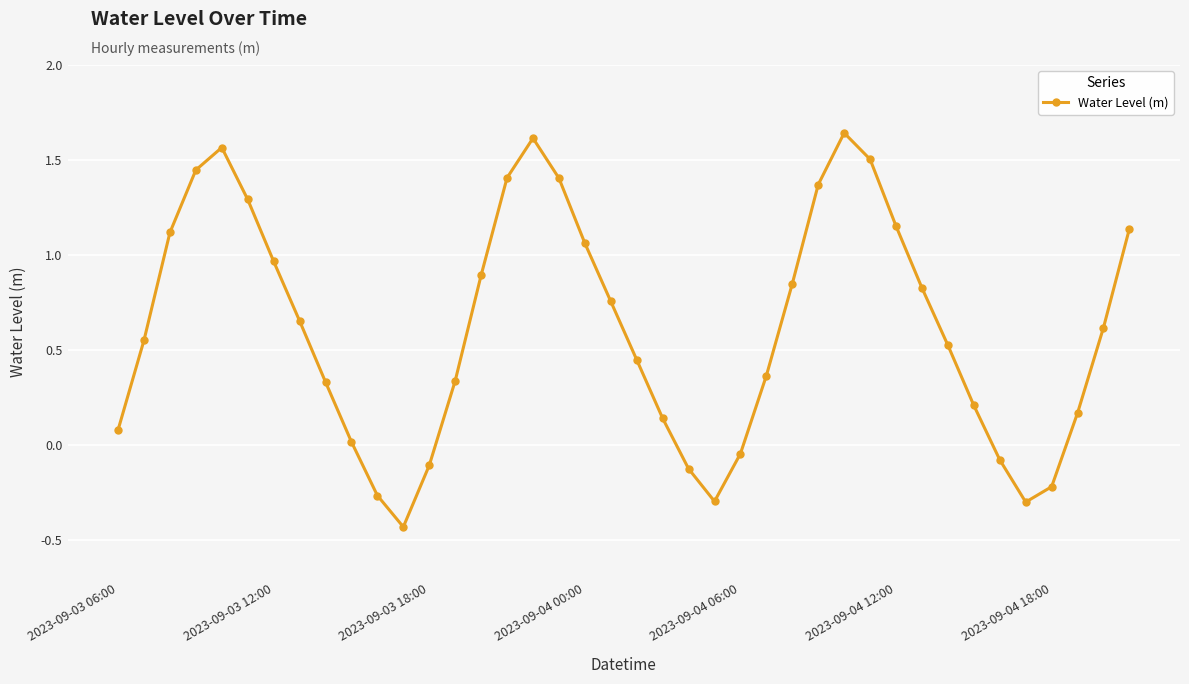

What is the sum of all values?

24.5